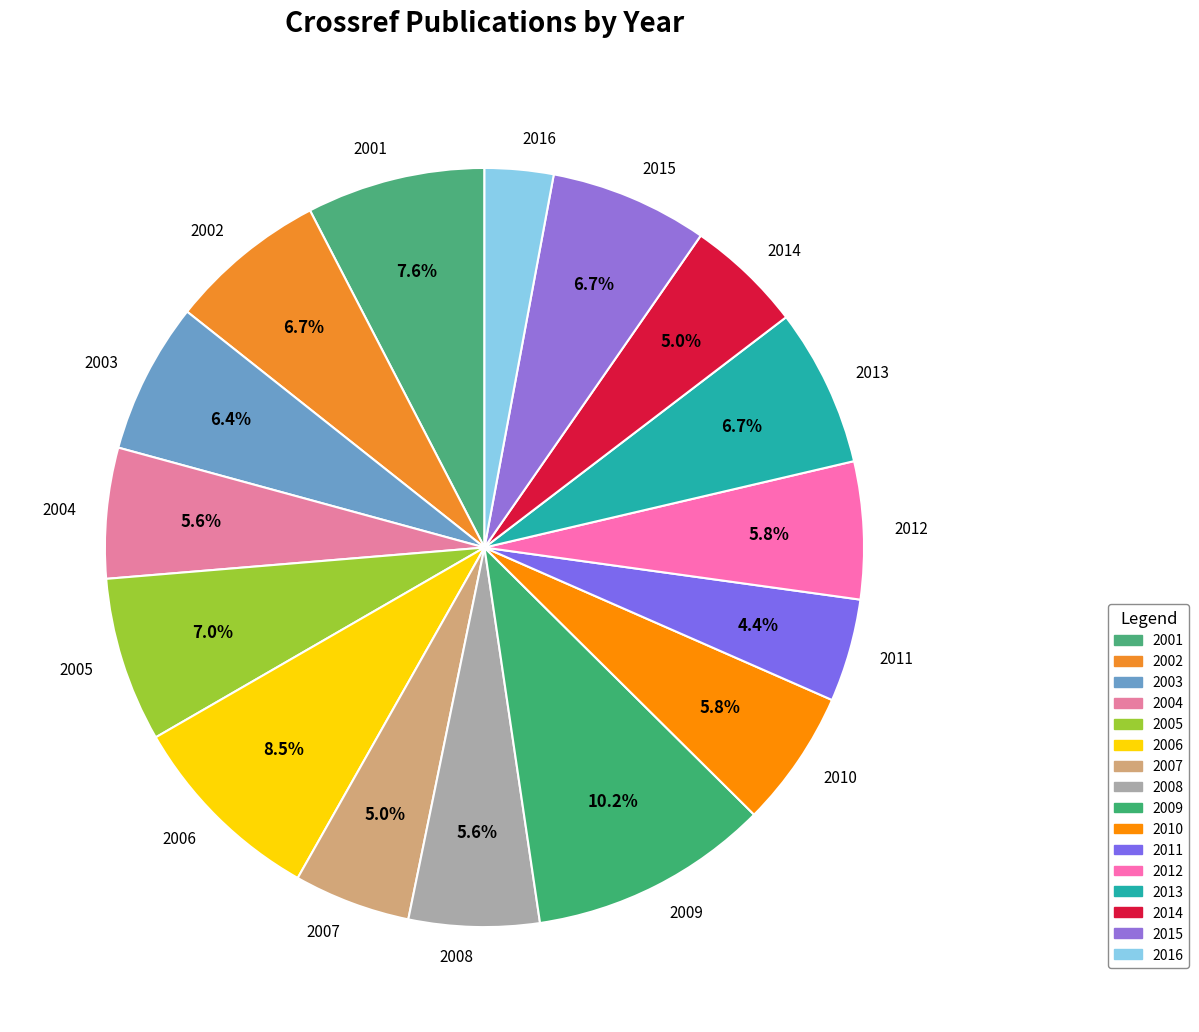

Is the sum of 2005 and 2011 greater than half?

No